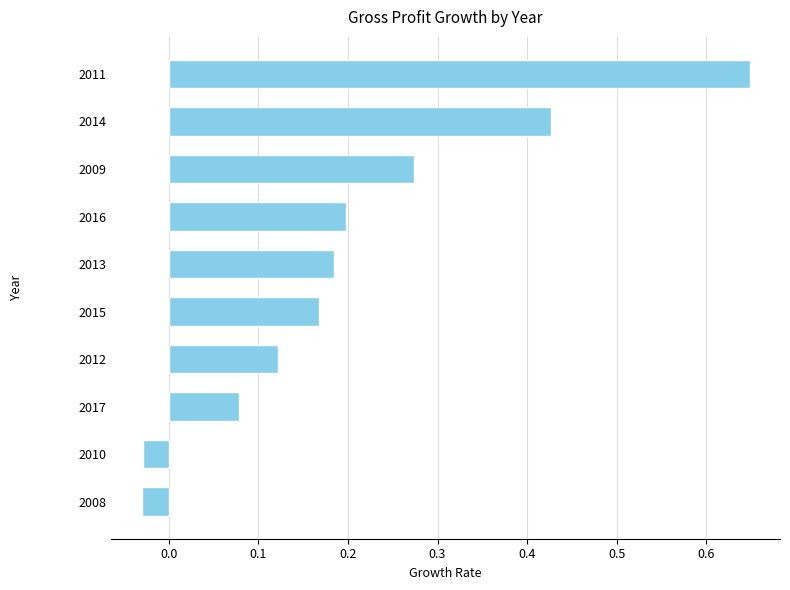

The chart shows a value of 0.2 at 2012. True or false?

False